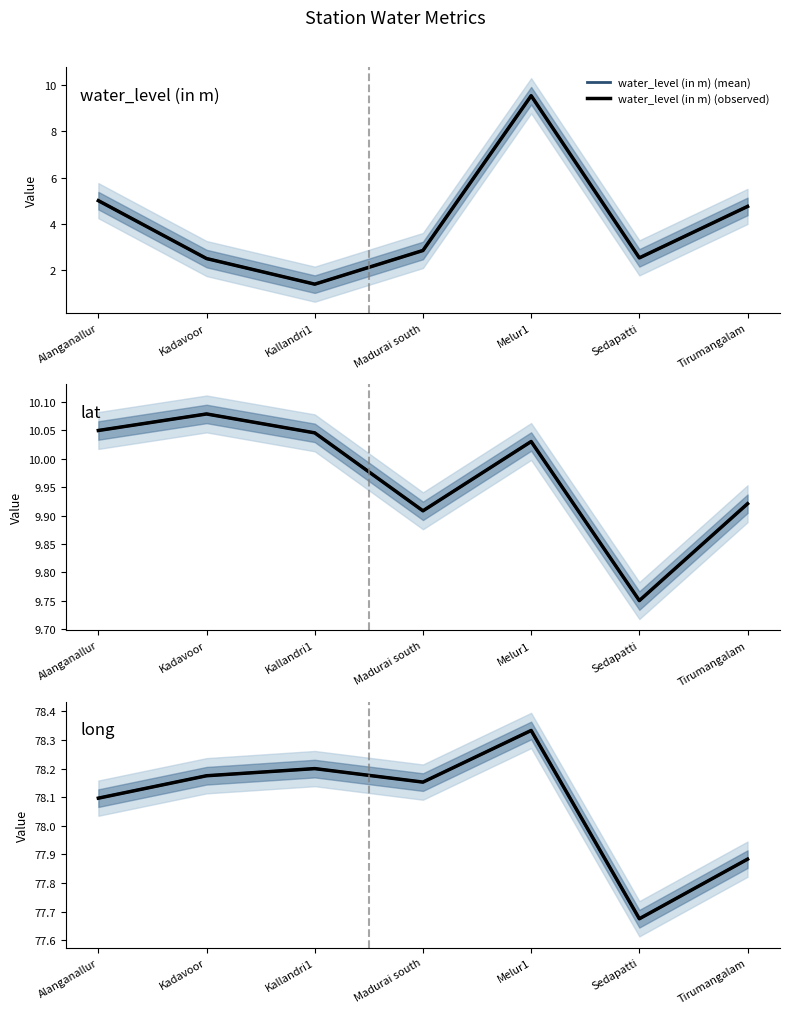

At which label does lat (observed) first exceed 10?

Alanganallur